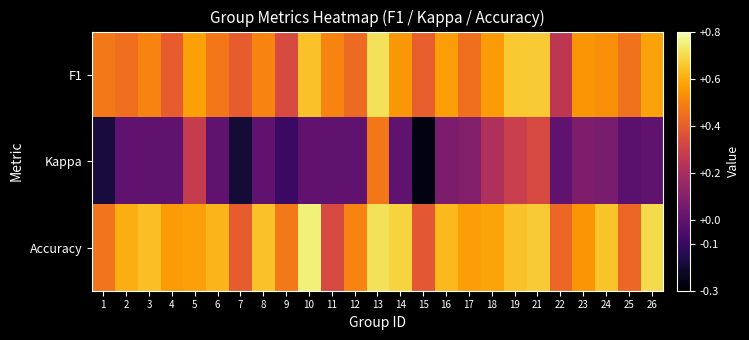

How many data points does each series have?

25